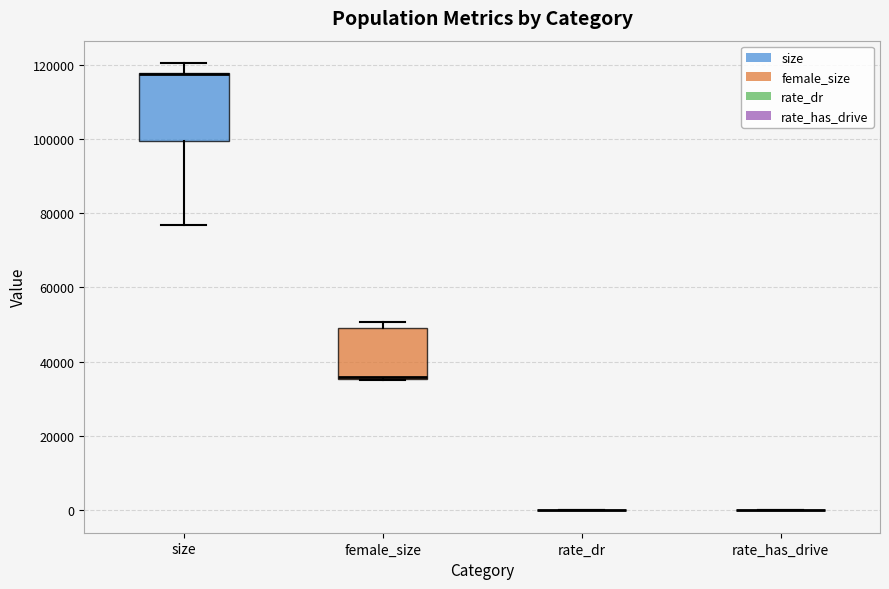

Reading left to right, read every box against the y-axis: the position of its median line, the range the box covers, and the ends of its whiskers. The values are not printed on the chart, so give them approximately, as read against the axis.

size: median 118000 (drawn on the box's upper edge), box 100000 to 118000, whiskers 76000 to 120000
female_size: median 36000 (just above the box's lower edge), box 36000 to 50000, whiskers 36000 to 50000 (just above the box's upper edge)
rate_dr: box collapsed to a line at 0, whiskers 0 to 0
rate_has_drive: box collapsed to a line at 0, whiskers 0 to 0